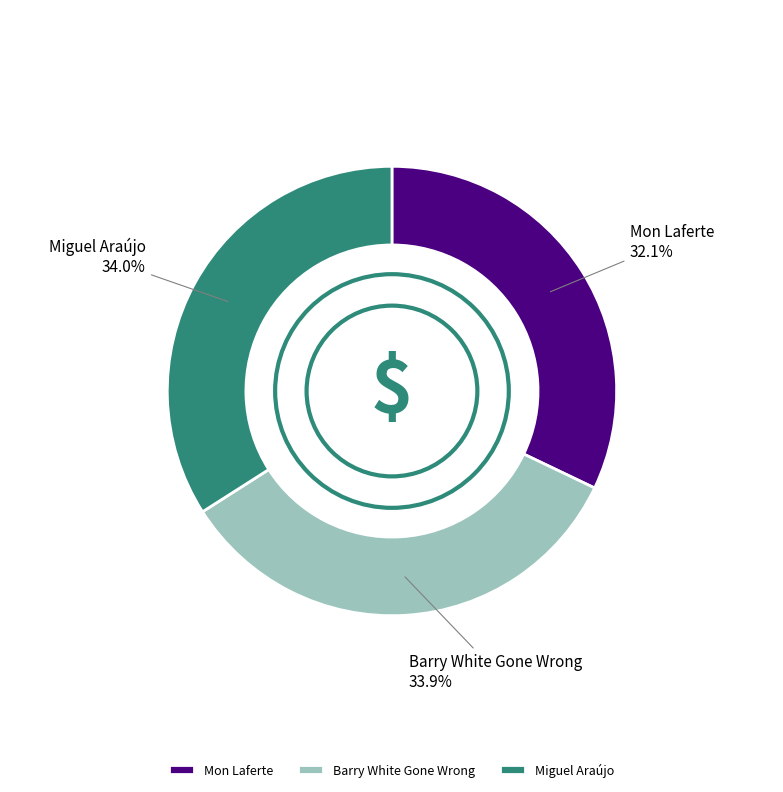

Count the number of slices in the pie.

3